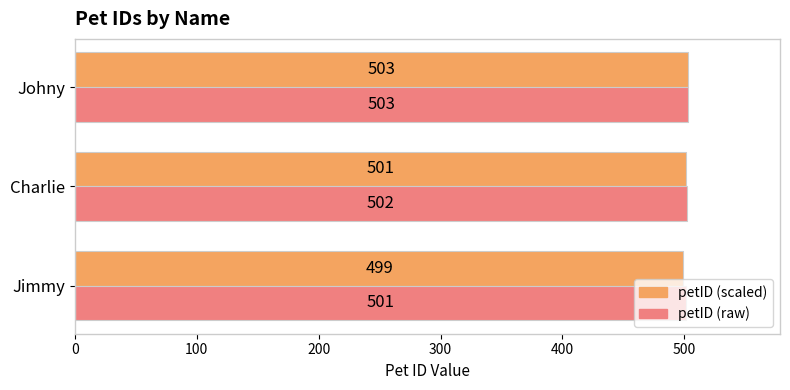

At how many categories does at least one series exceed 499?

3